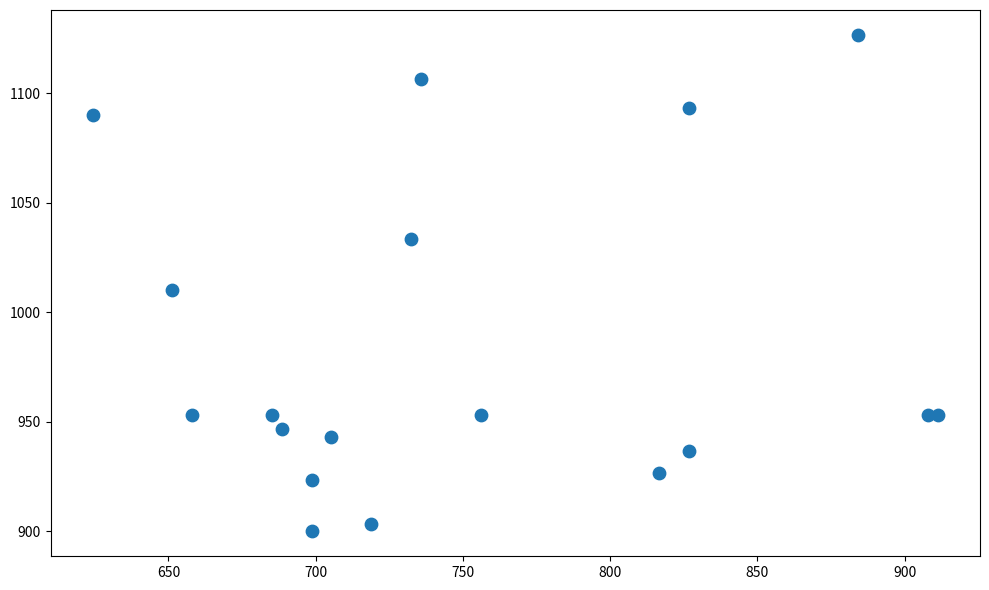

What is the range of Y values (max minus min)?

226.7